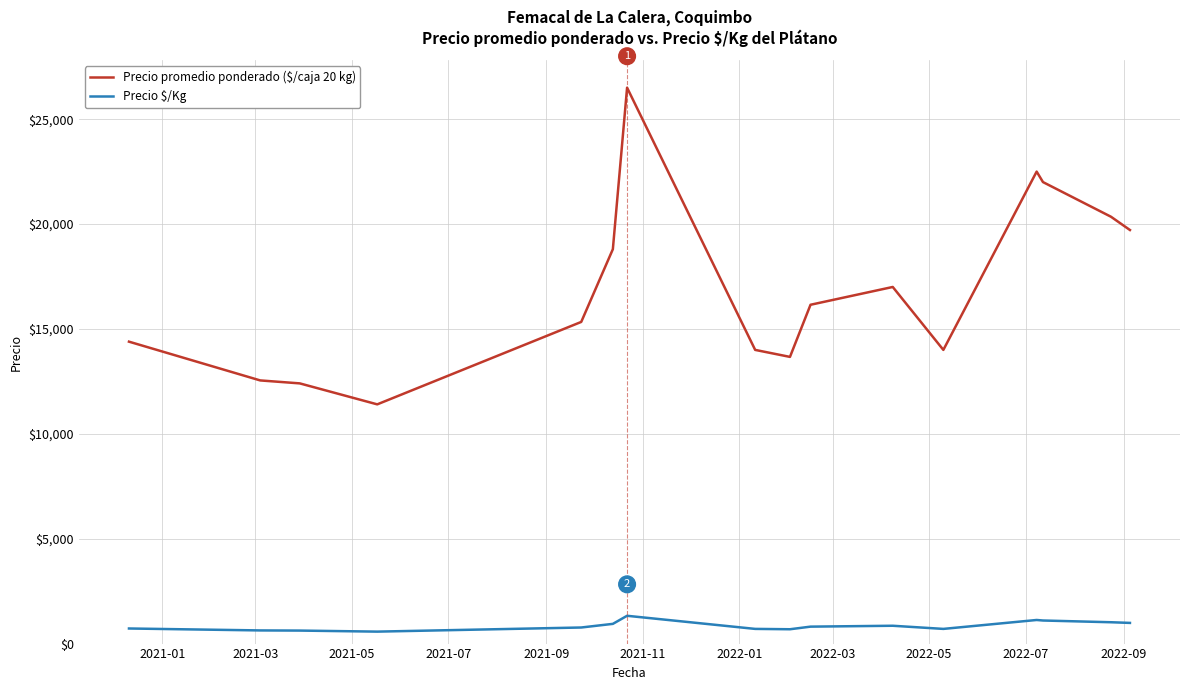

In Precio $/Kg, how many points are lower than both neighbors (excluding endpoints)?

3